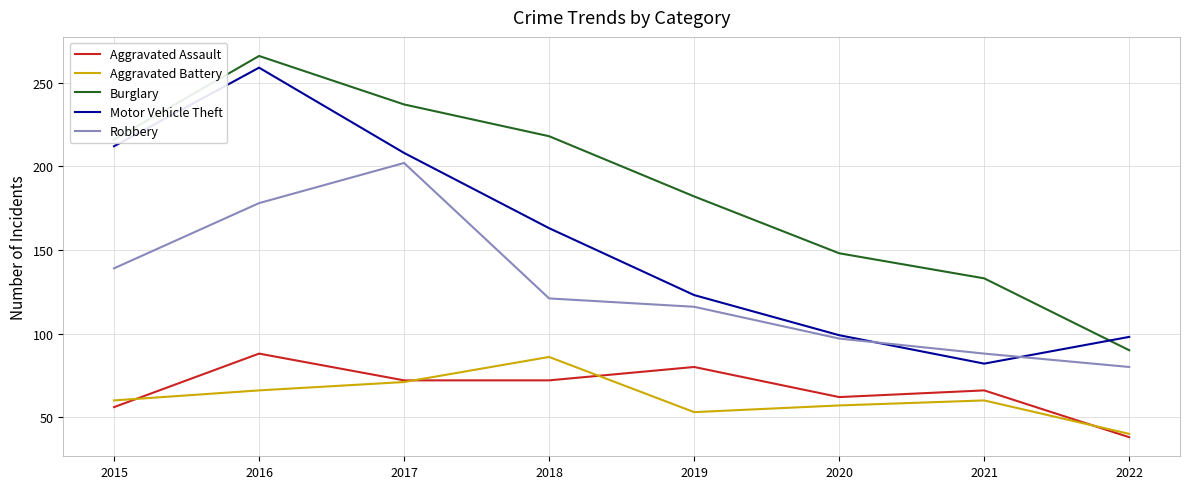

Where does the Aggravated Assault series first go above 72?

2016